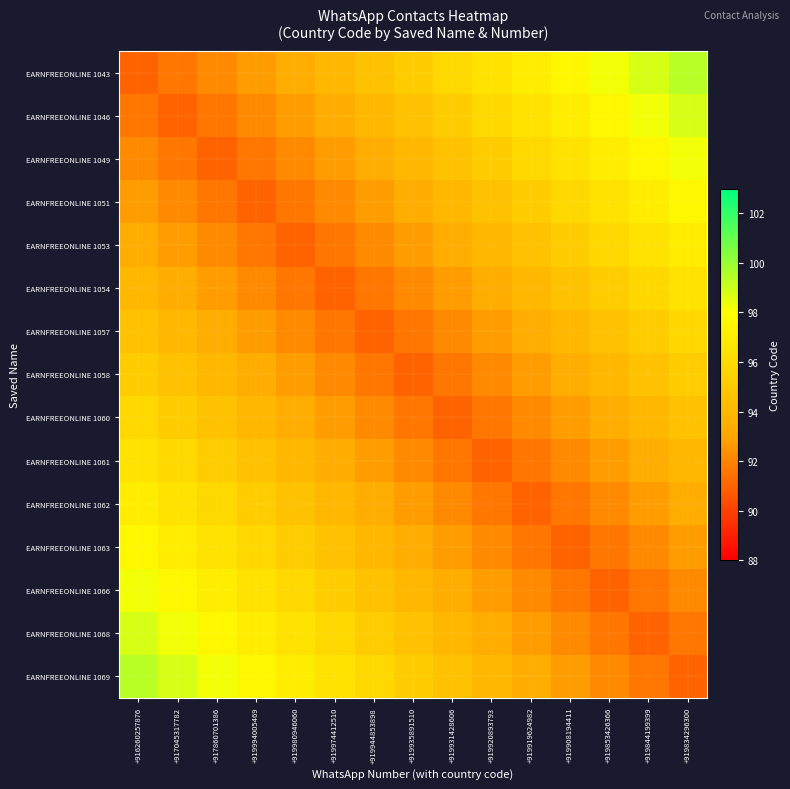

Which series has the widest spread of values?

EARNFREEONLINE 1043